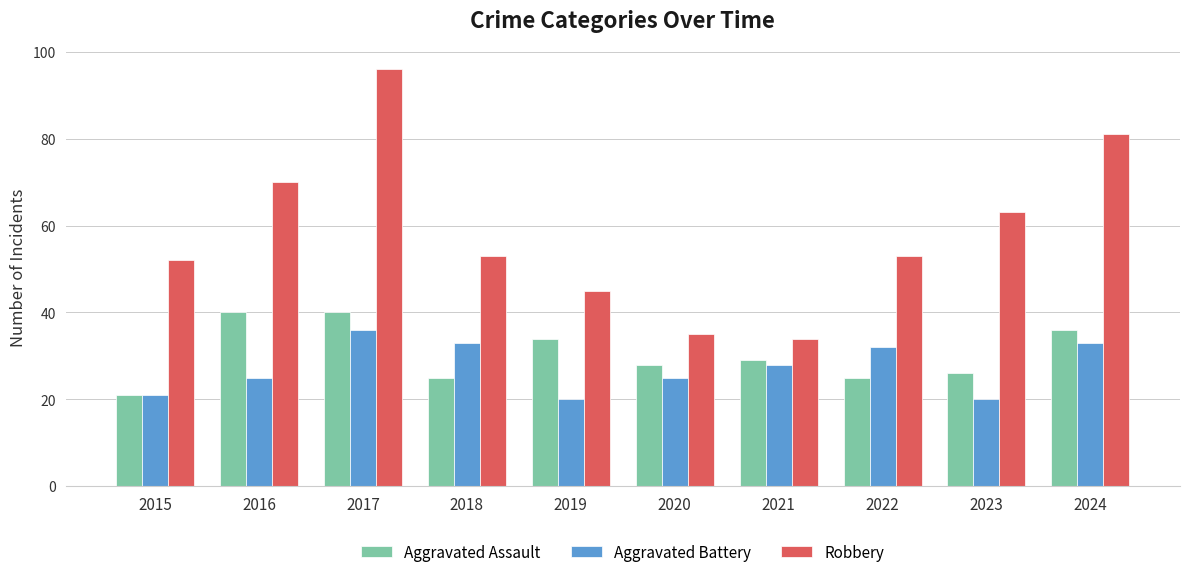

At how many categories does at least one series exceed 48?

7